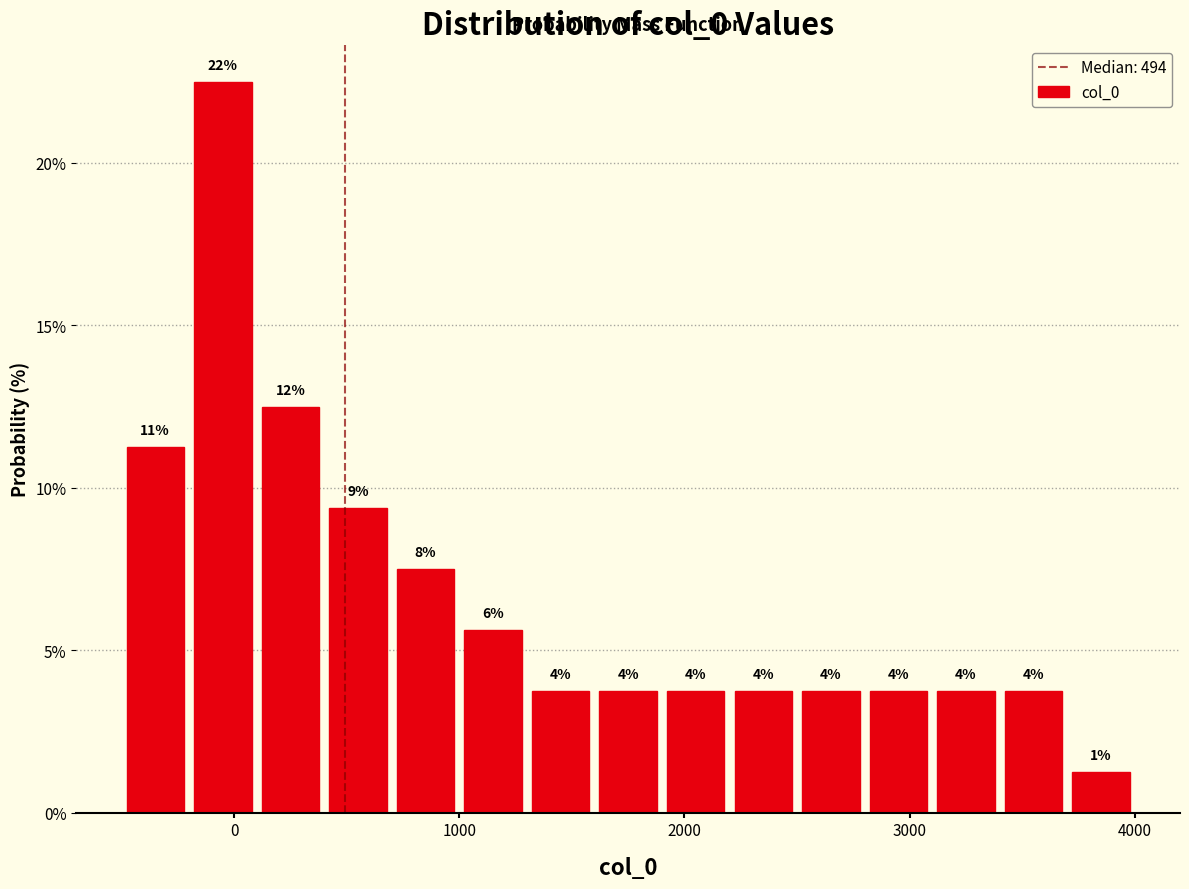

Around what value on the x-axis is the tallest bar? Give the approximate position of its centre, as read against the axis.

0